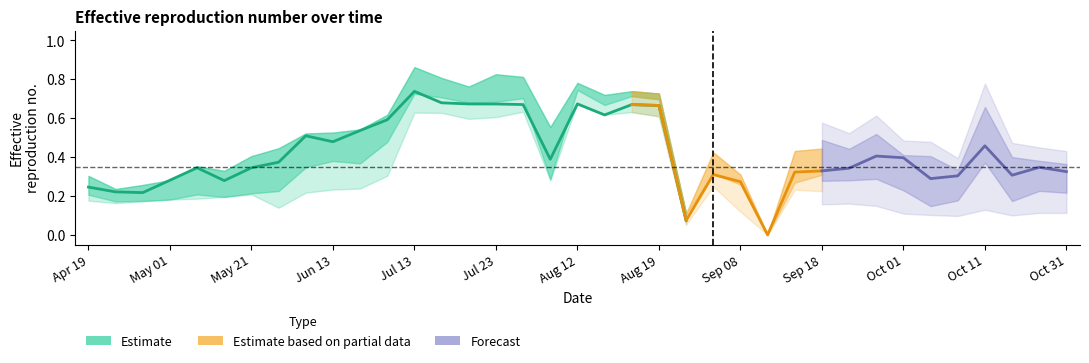

The value of Estimate (median) at 2022-09-06 is 0.3. True or false?

True